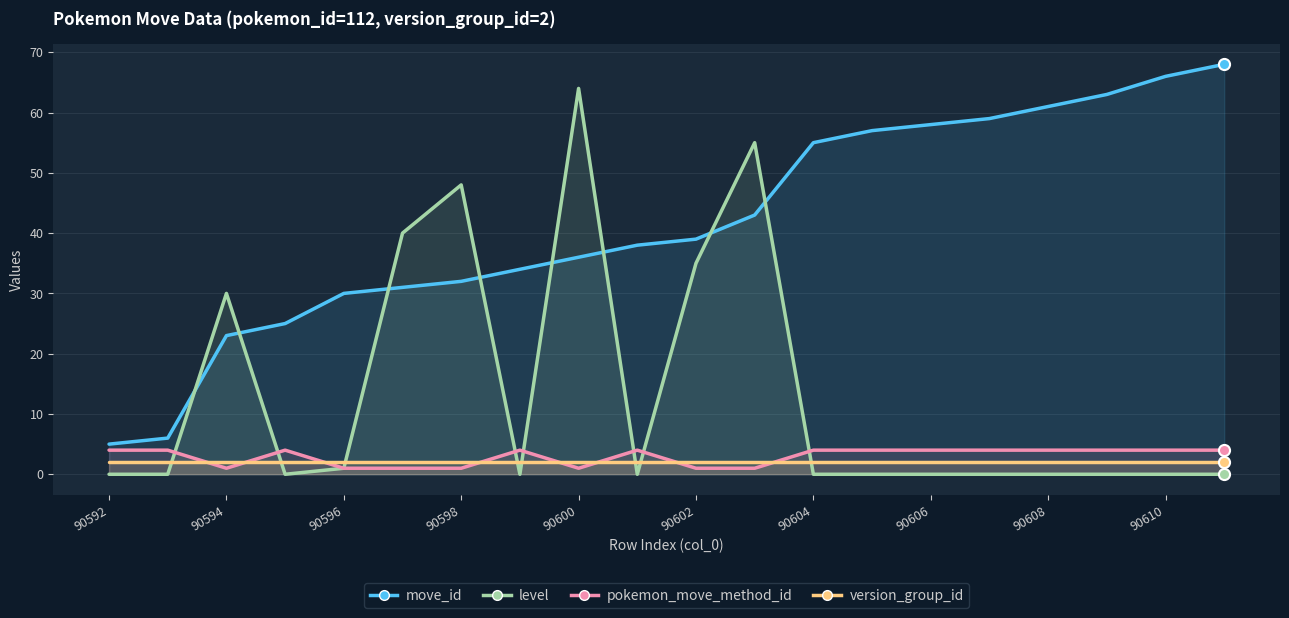

True or false: version_group_id has a value of 1 at 90592.

False